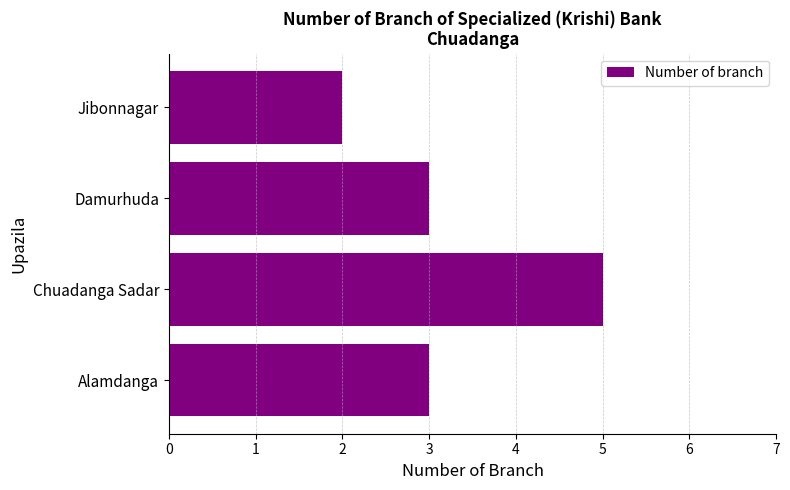

What is the change in value from Chuadanga Sadar to Jibonnagar?

-3